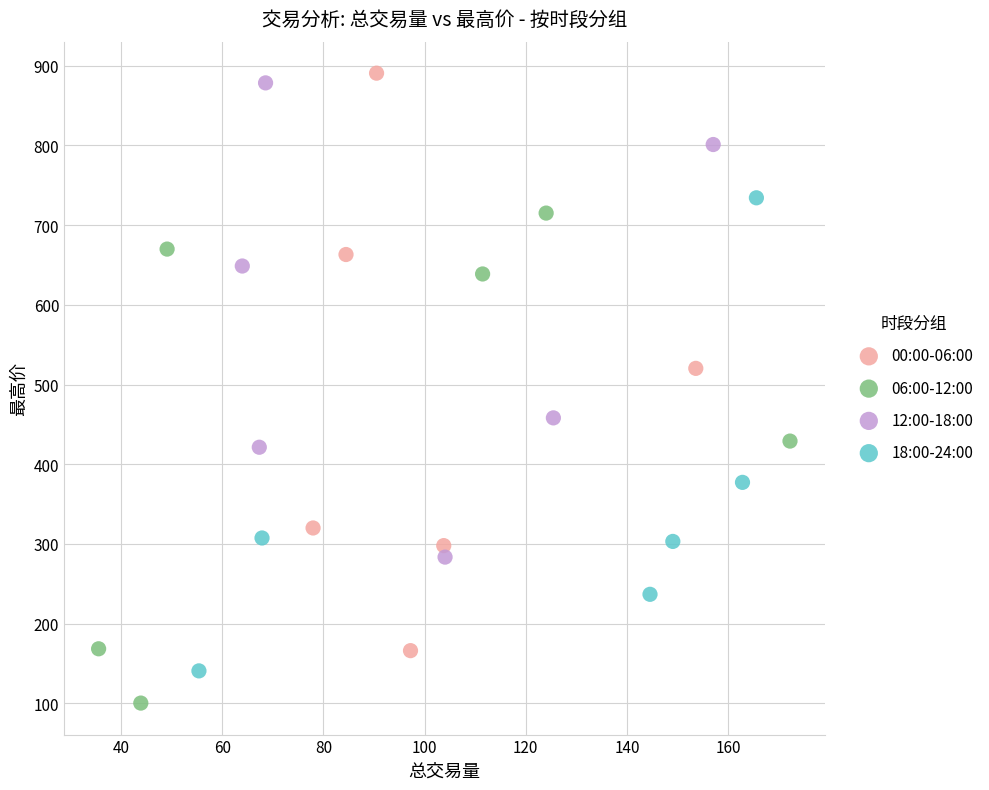

Which series contains the lowest Y value?

06:00-12:00